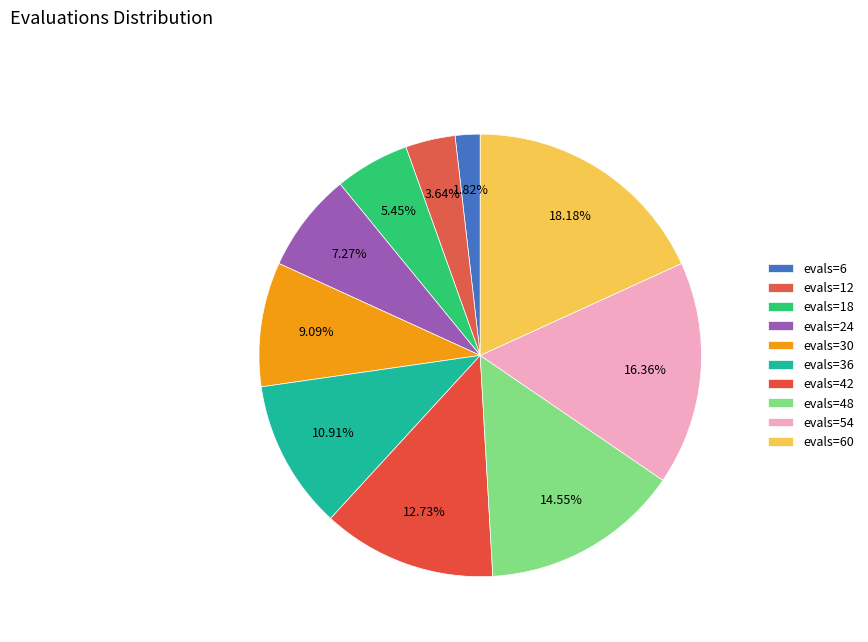

Count the number of slices in the pie.

10